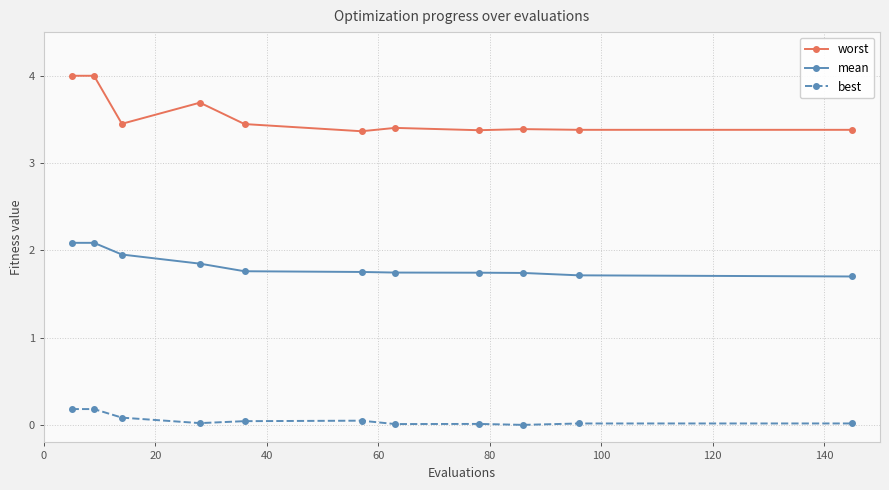

What is the value of the best point at the 2nd from the left?

0.2